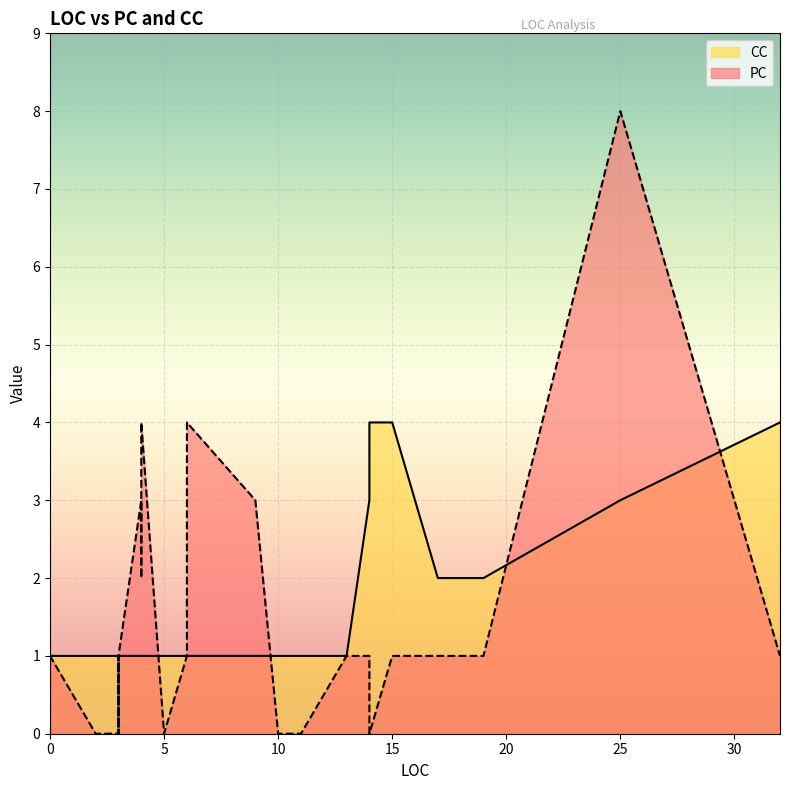

Which series has the largest range (max minus min)?

PC